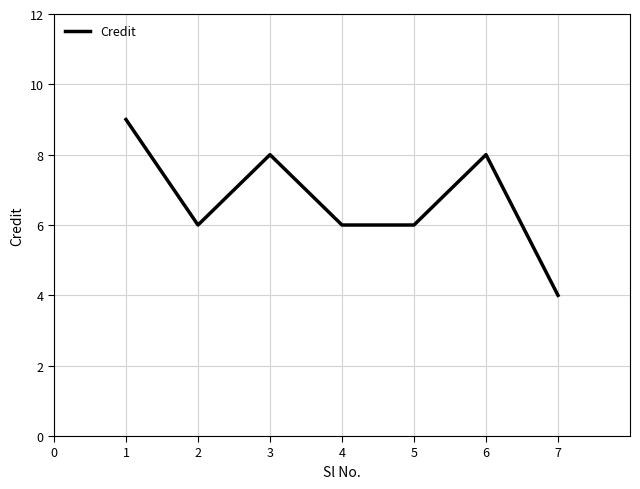

Which category has the lowest value across all series?

7